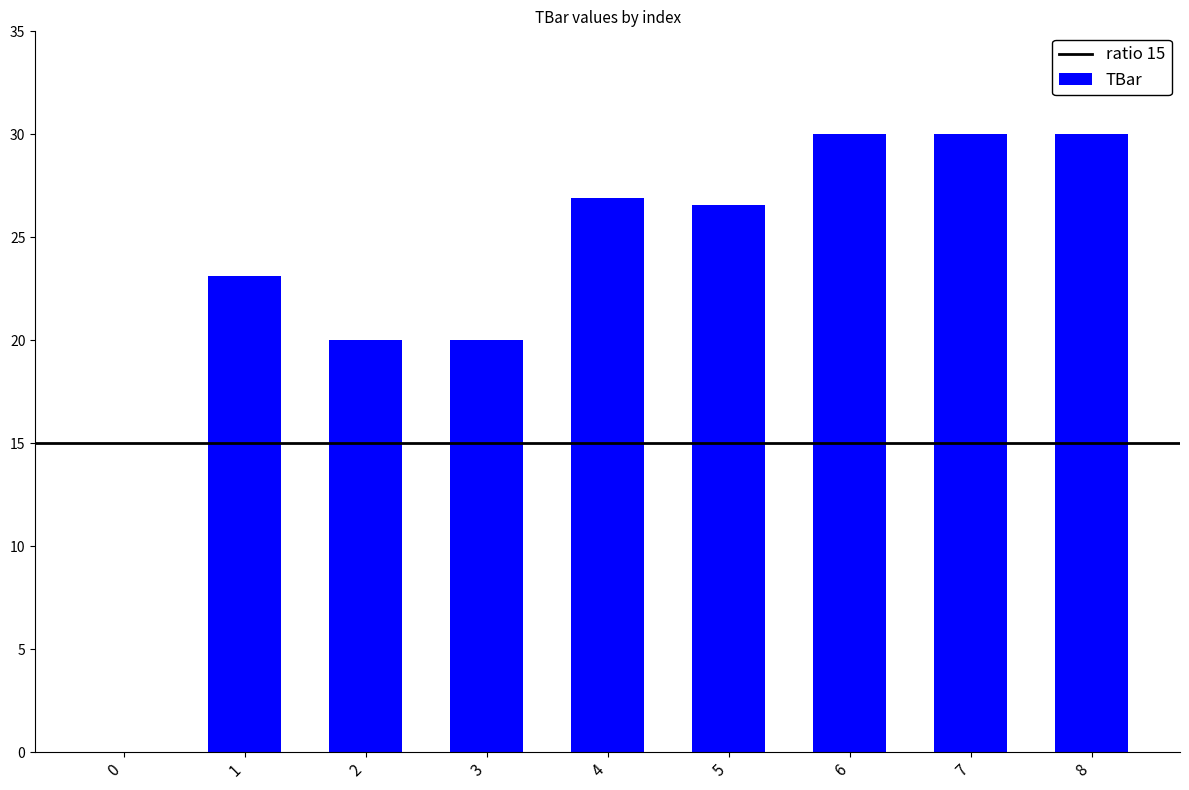

Where does the data first go above 26?

4